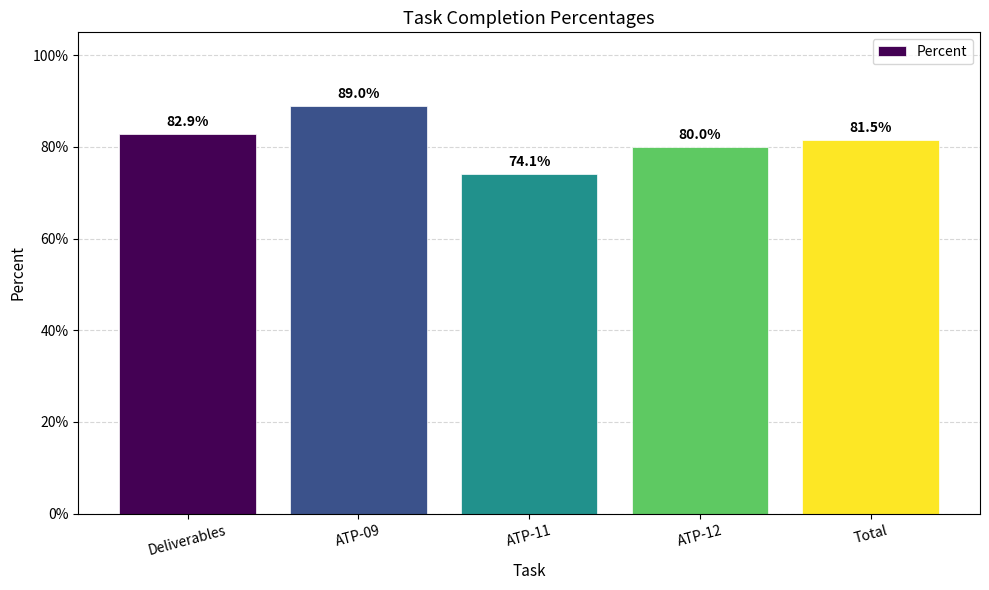

At which category does the chart reach its peak across all series?

ATP-09